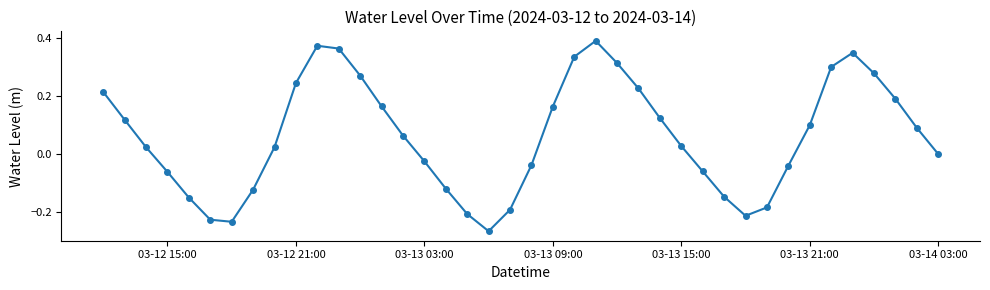

How many interior local valleys (lower than both neighbors) does the data have?

3